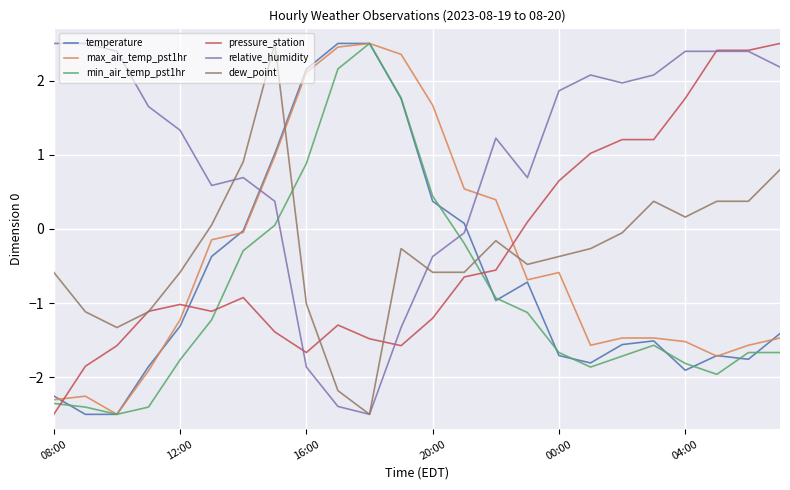

What is the smallest value displayed?

-2.5